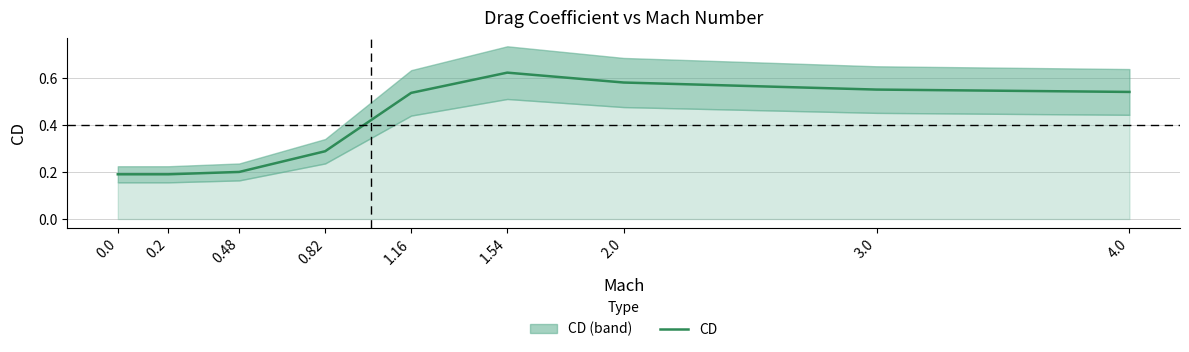

Reading left to right, extract all data points from this chart.

0.0=0.2	0.2=0.2	0.48=0.2	0.82=0.3	1.16=0.5	1.54=0.6	2.0=0.6	3.0=0.6	4.0=0.5